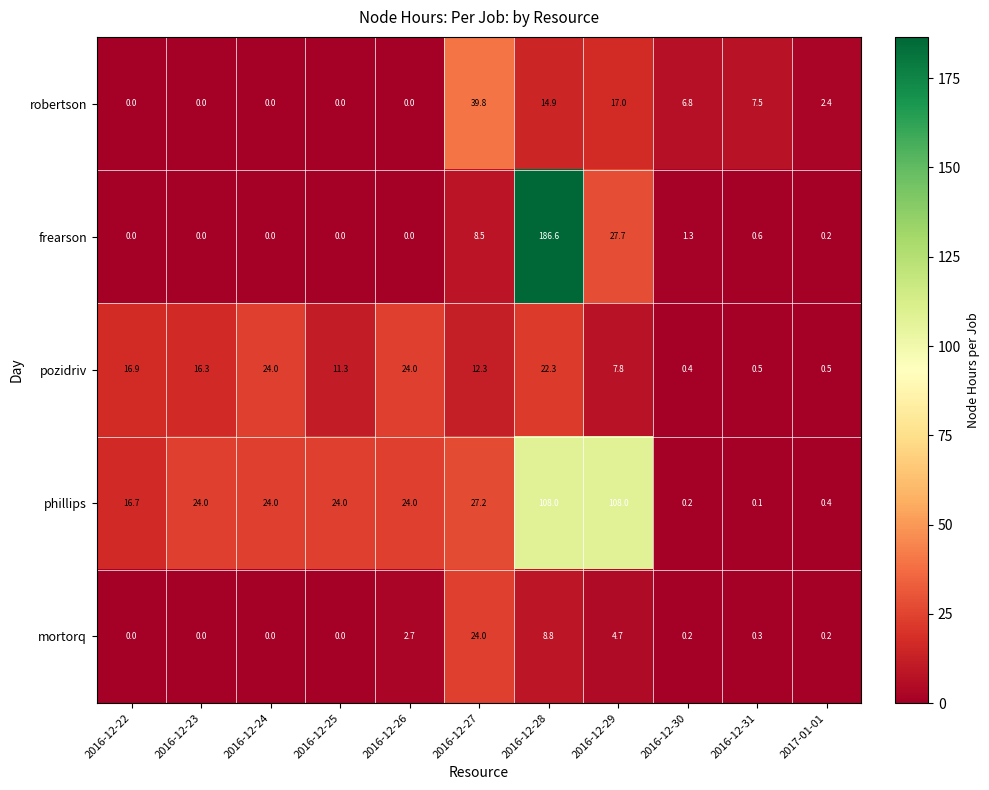

What is the difference between the maximum and minimum values in the frearson series?

186.6